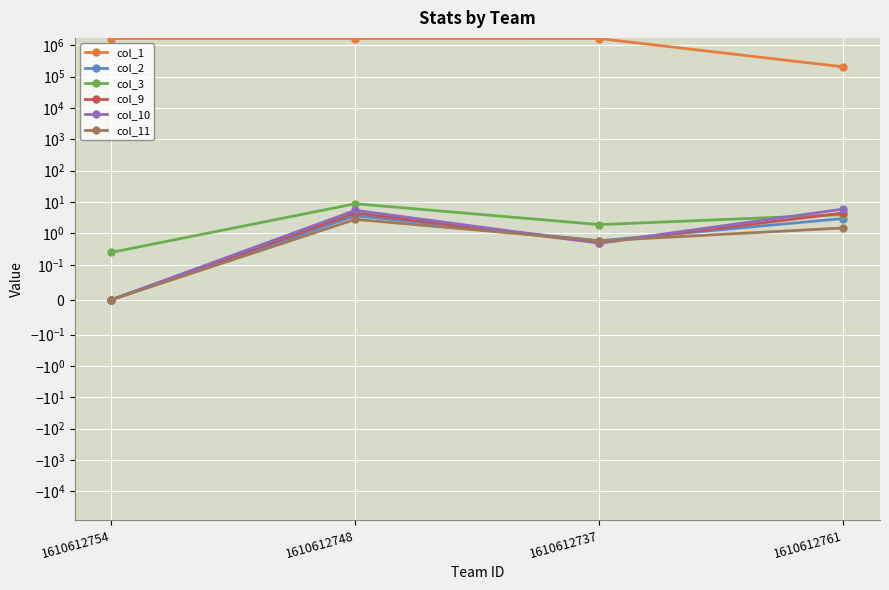

How many series are shown in this chart?

6